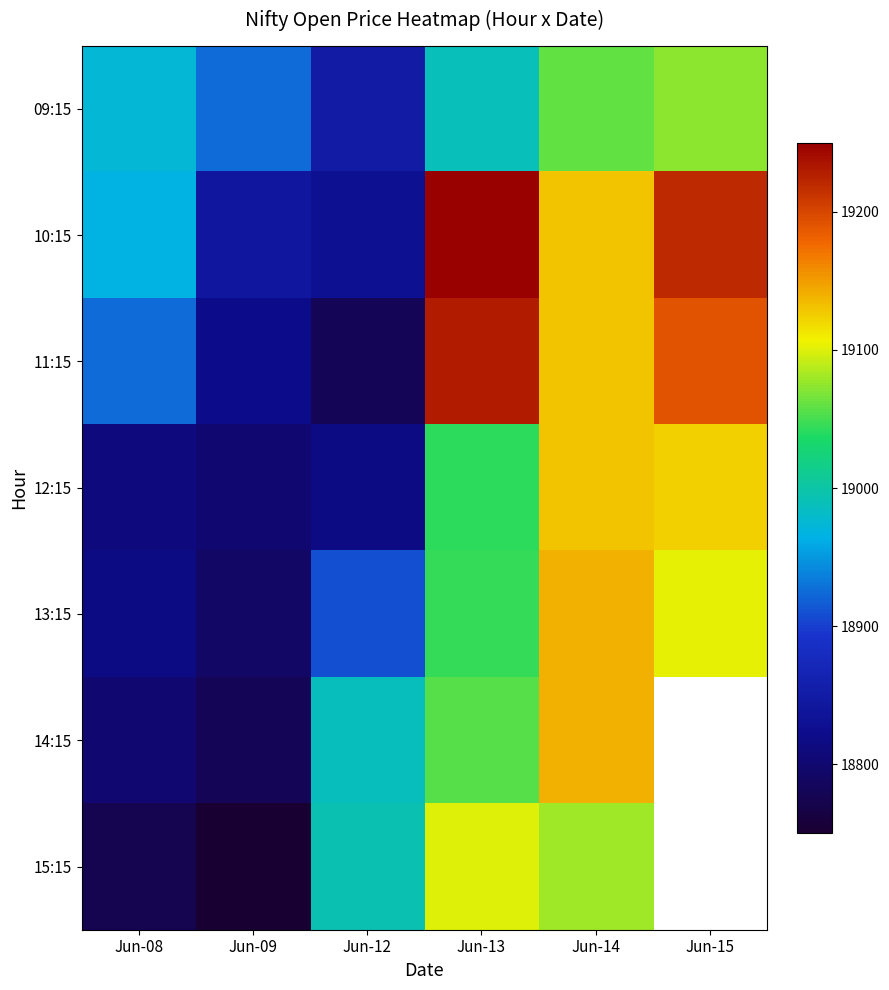

Rank the series at Jun-15 from highest to lowest value.

10:15, 11:15, 12:15, 13:15, 09:15, 14:15, 15:15